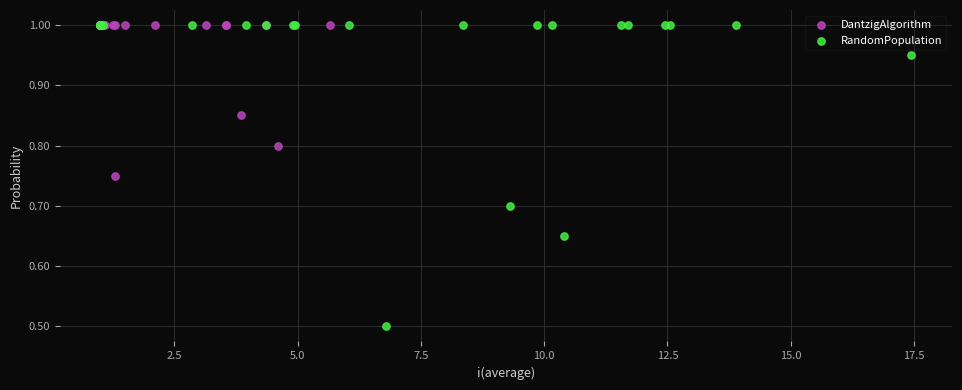

Which series has the largest Y range (max minus min)?

RandomPopulation